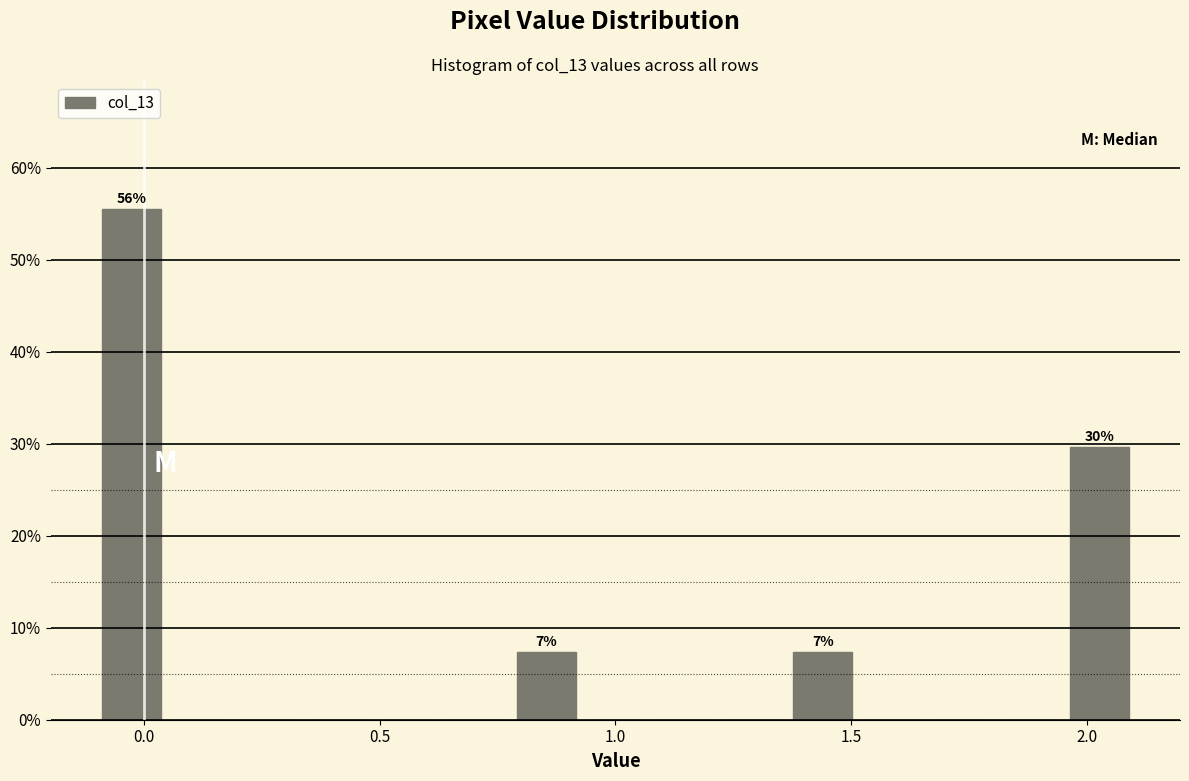

Around what value on the x-axis is the tallest bar? Give the approximate position of its centre, as read against the axis.

-0.05